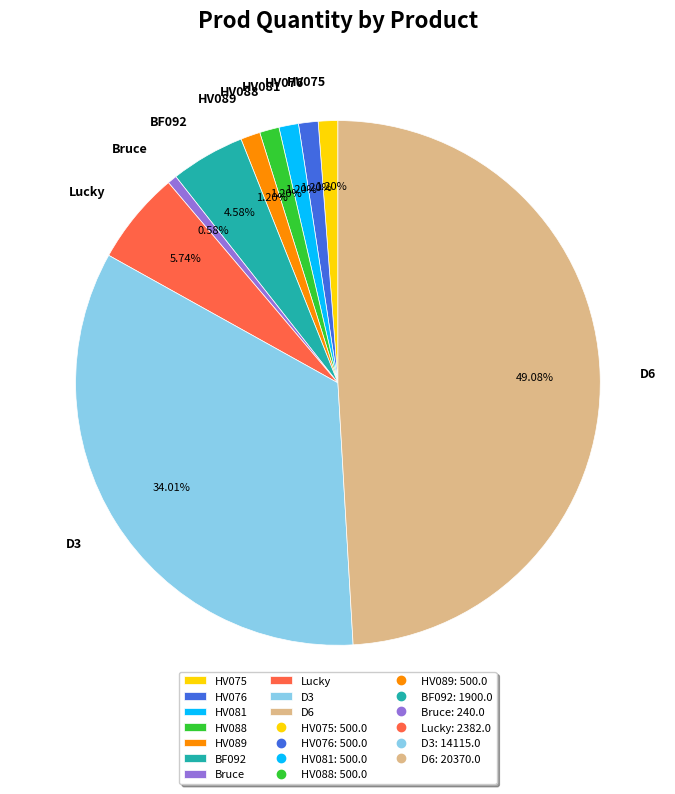

Which has a higher value, HV076 or Bruce?

HV076